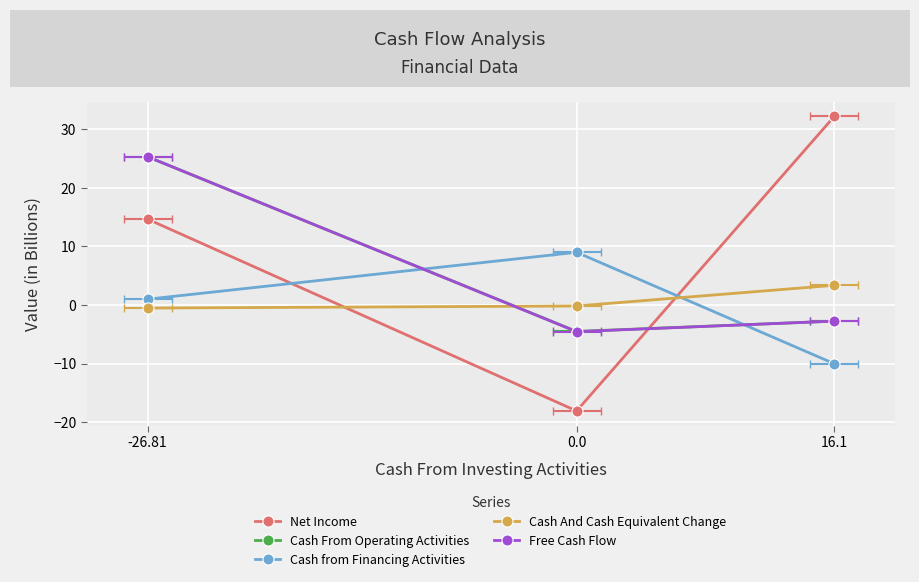

Which label corresponds to the largest value in the chart?

16.1